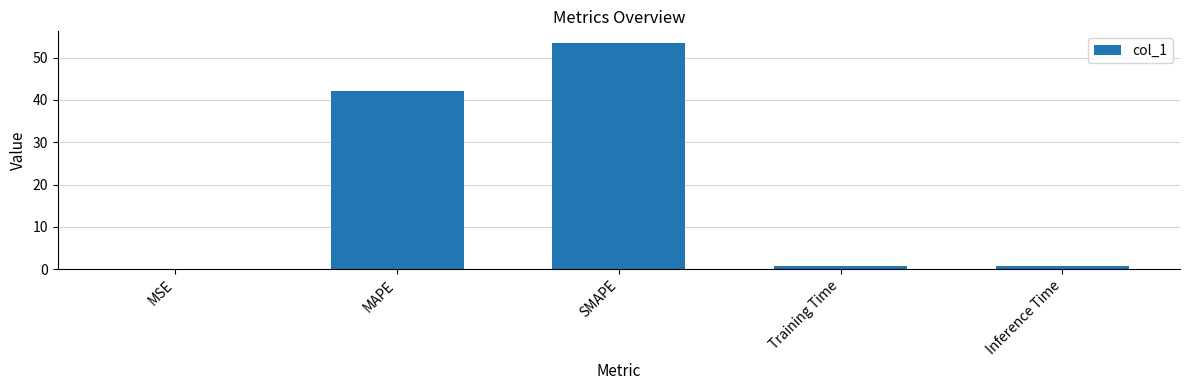

At which category does the chart reach its peak across all series?

SMAPE